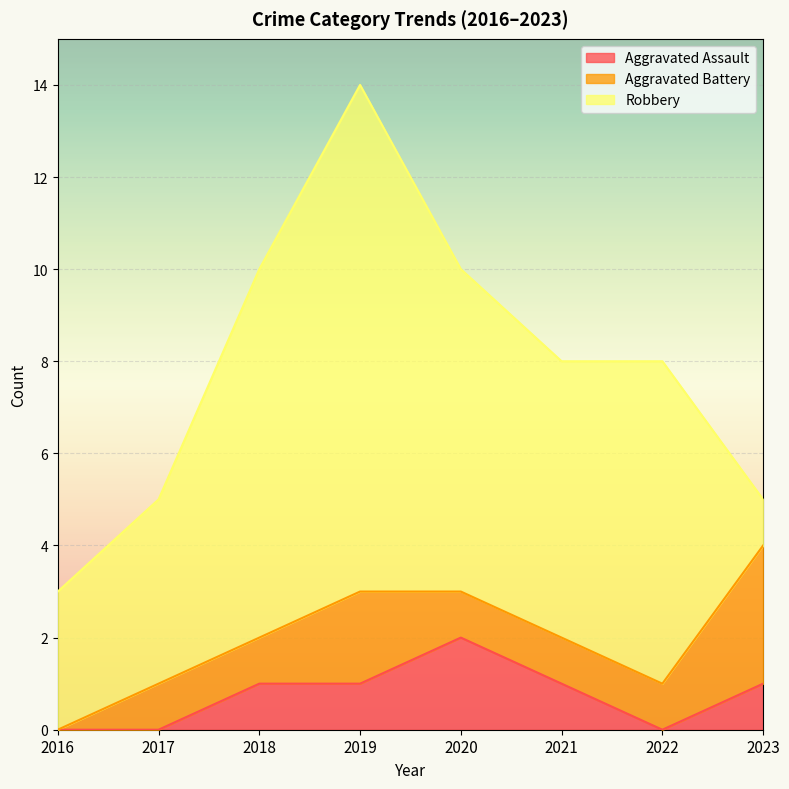

At which category does Aggravated Assault reach its first local valley?

2022